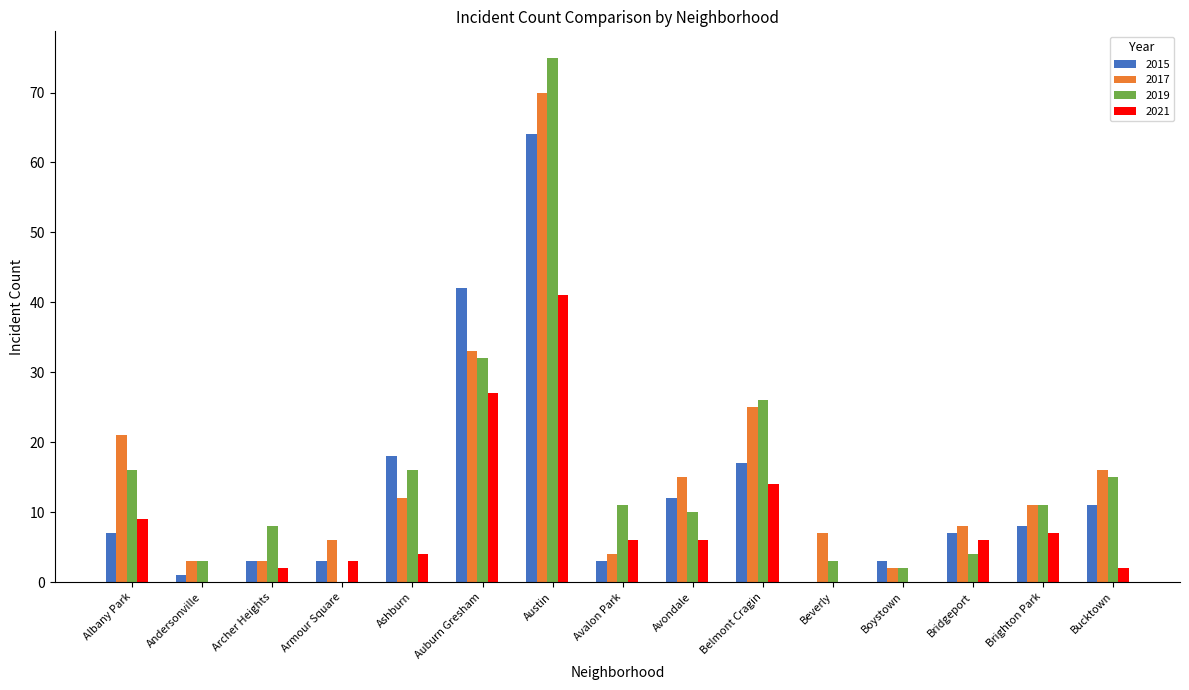

Which category has the highest value across all series?

Austin